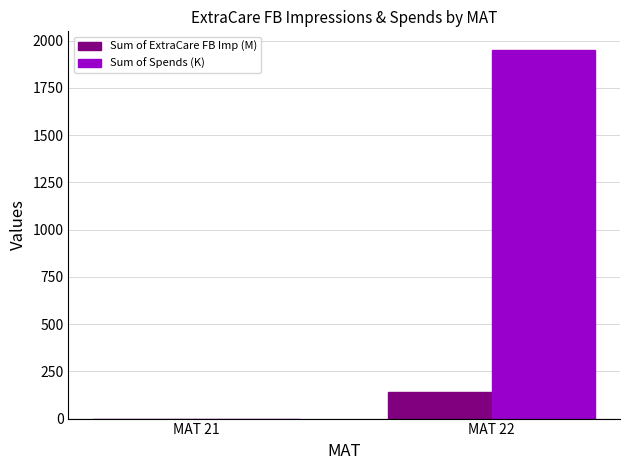

The Sum of Spends (K) series shows 3136.7 at MAT 22. True or false?

False